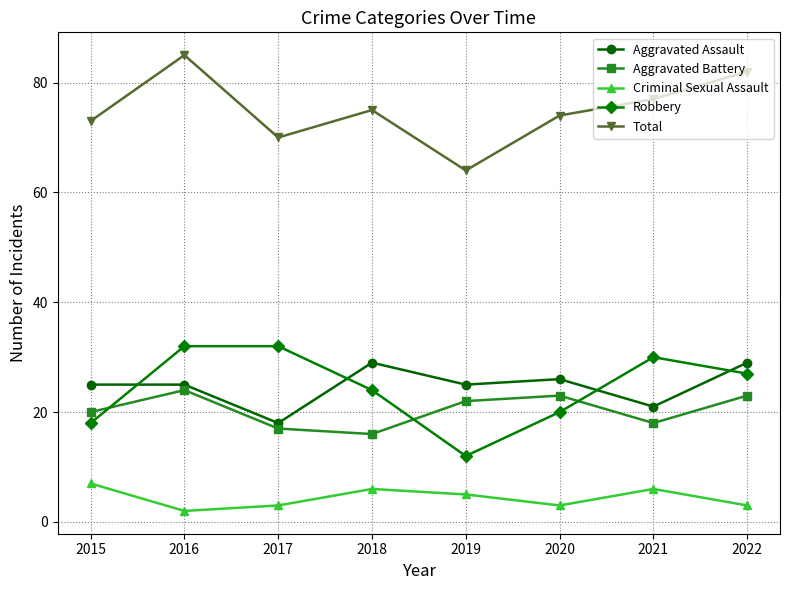

What is the total value across all series at 2019?

128